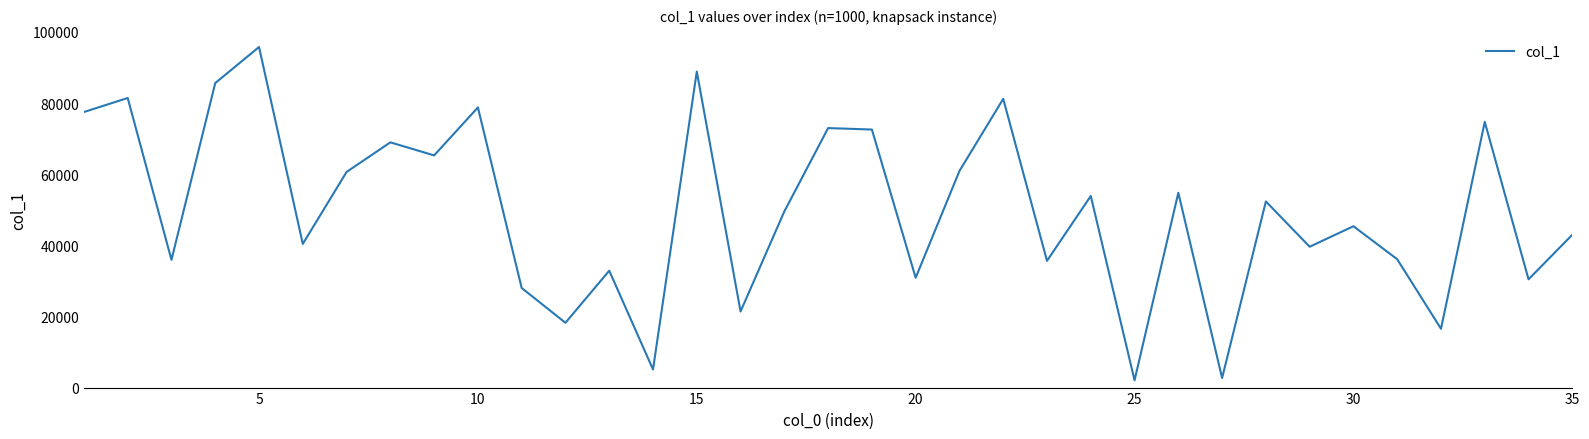

What is the maximum value shown in the chart?

95739